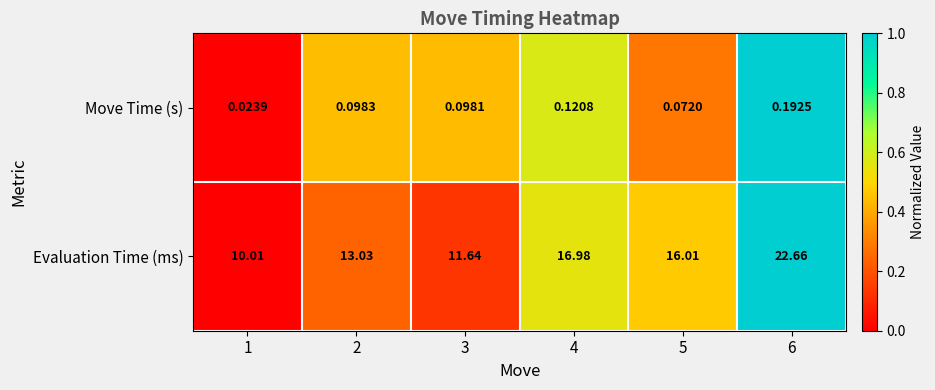

What is the total value across all series at 4?

17.1